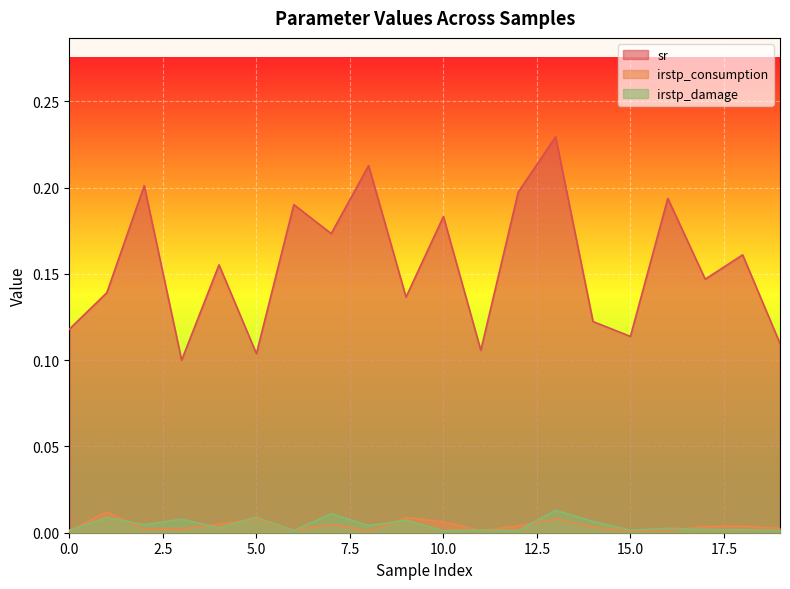

Which series has the largest total across all categories?

sr